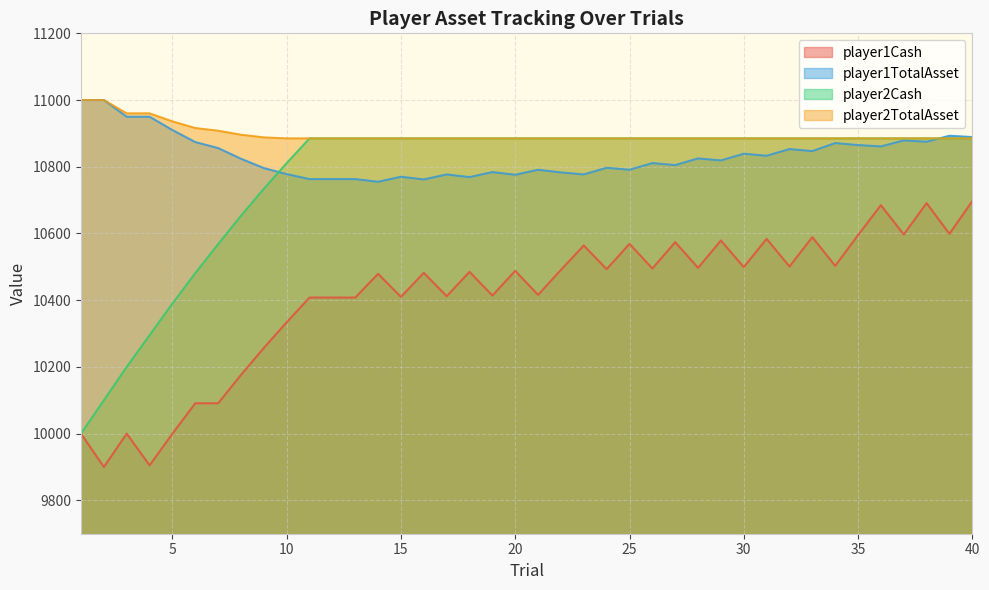

In player1TotalAsset, how many points are higher than both neighbors (excluding endpoints)?

12